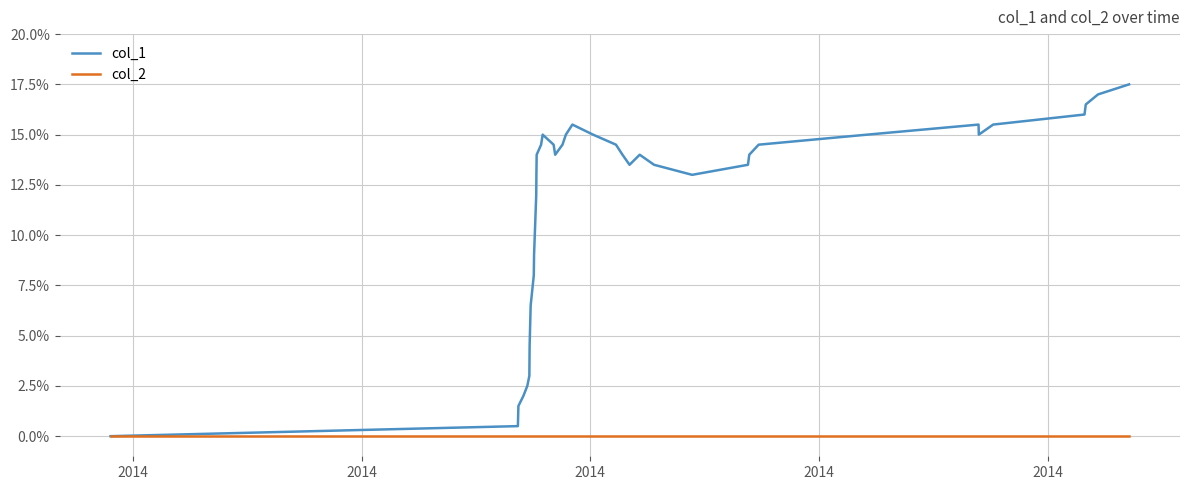

Which series has the largest total across all categories?

col_1